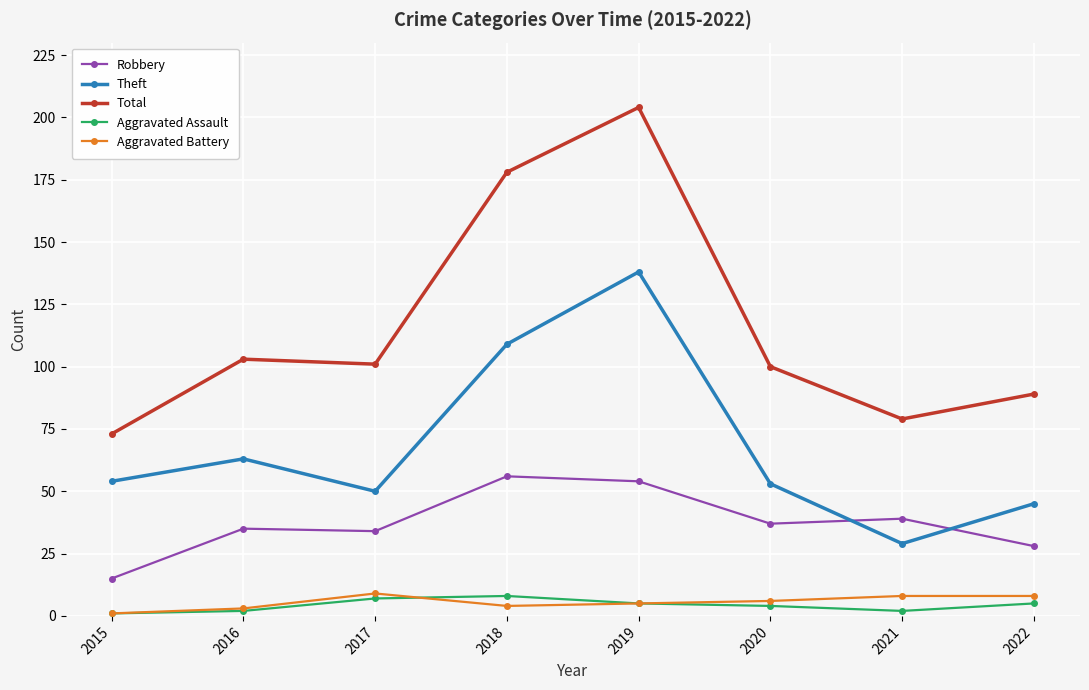

What is the highest value of the Theft series?

138